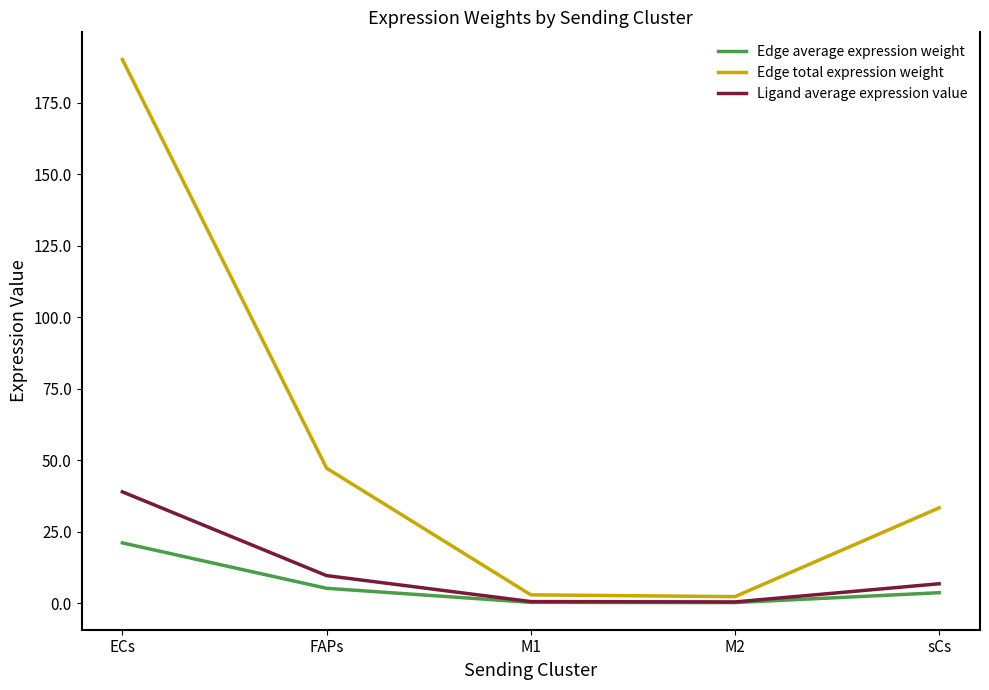

Which series has the largest total across all categories?

Edge total expression weight